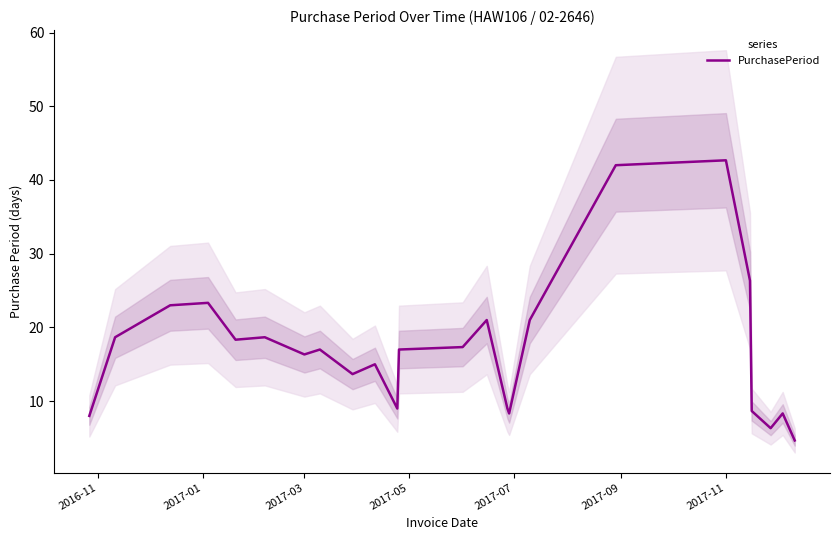

What is the minimum value for PurchasePeriod?

4.7